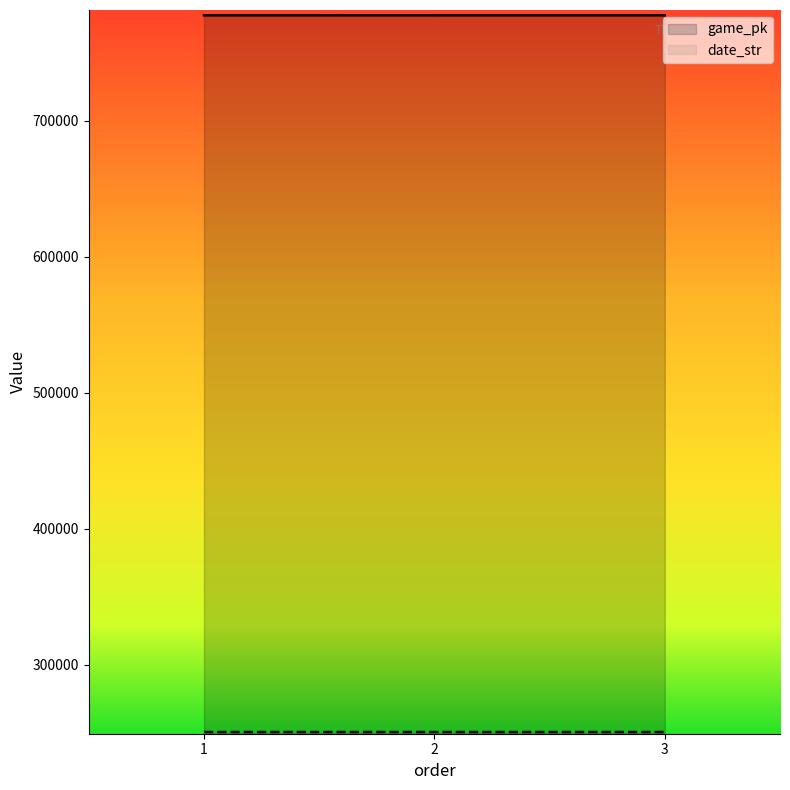

The value of game_pk at 2 is 777633. True or false?

True